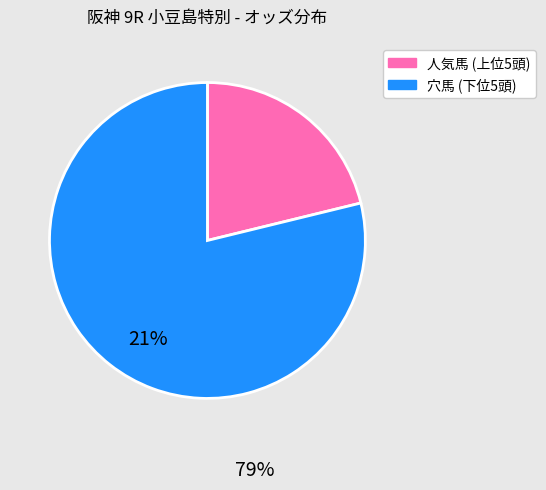

Is there a majority slice in this chart?

Yes